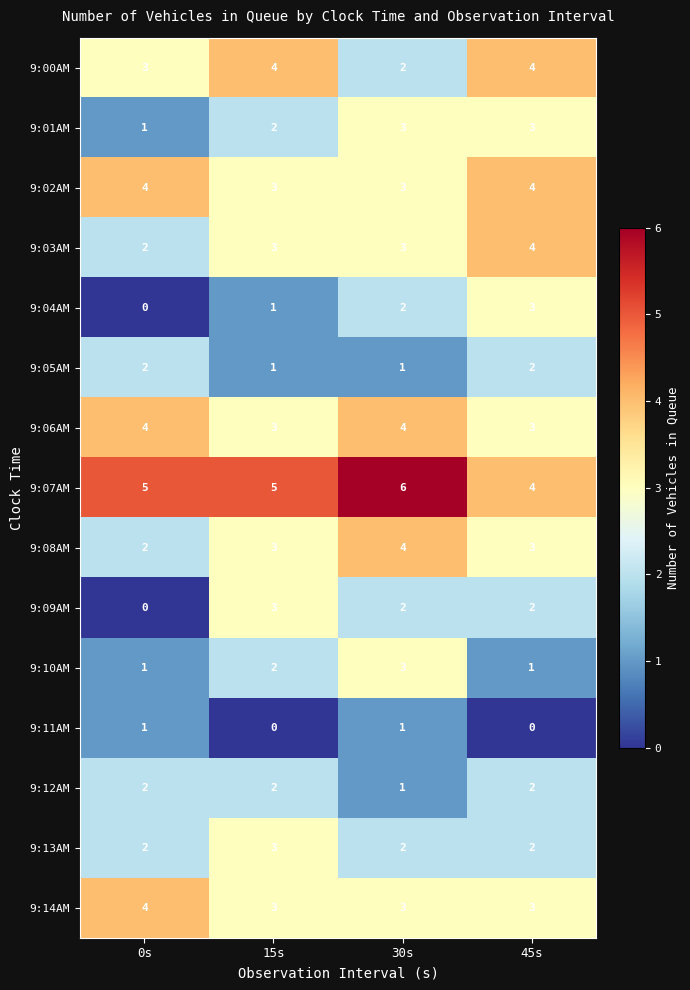

Which category has the highest value in the 9:14AM series?

0s